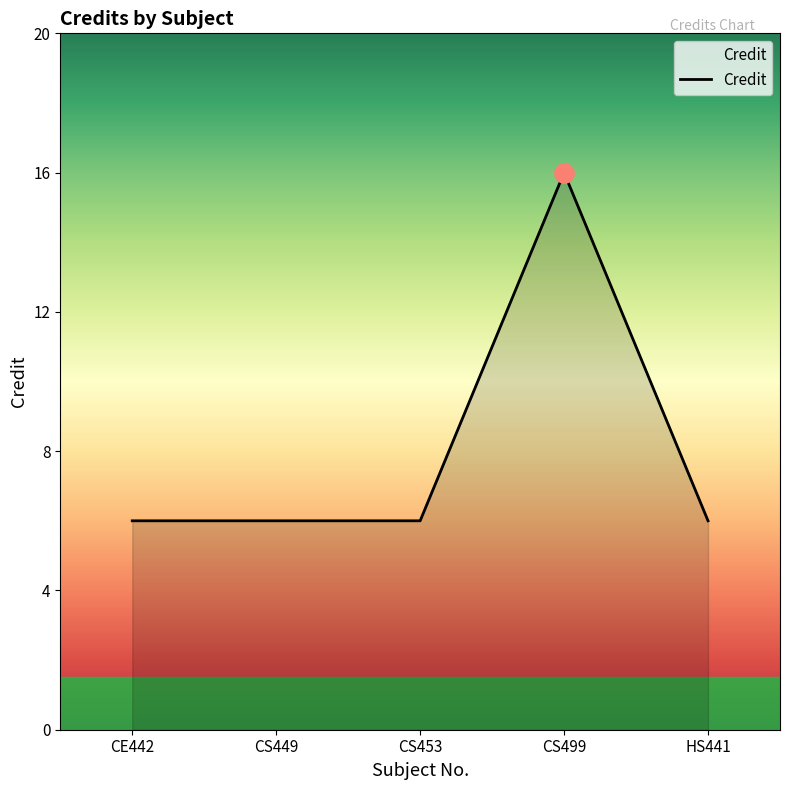

Read the value at CS499, to the nearest 10.

20